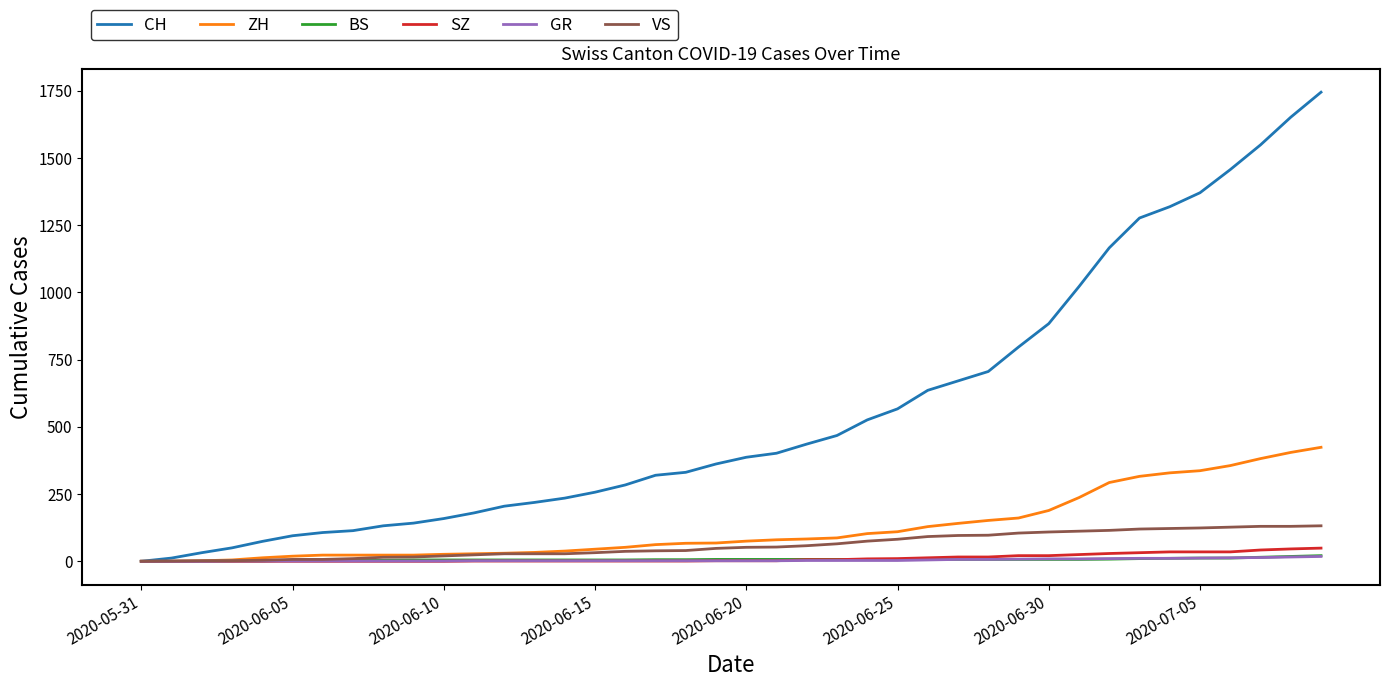

Which series has the widest spread of values?

CH